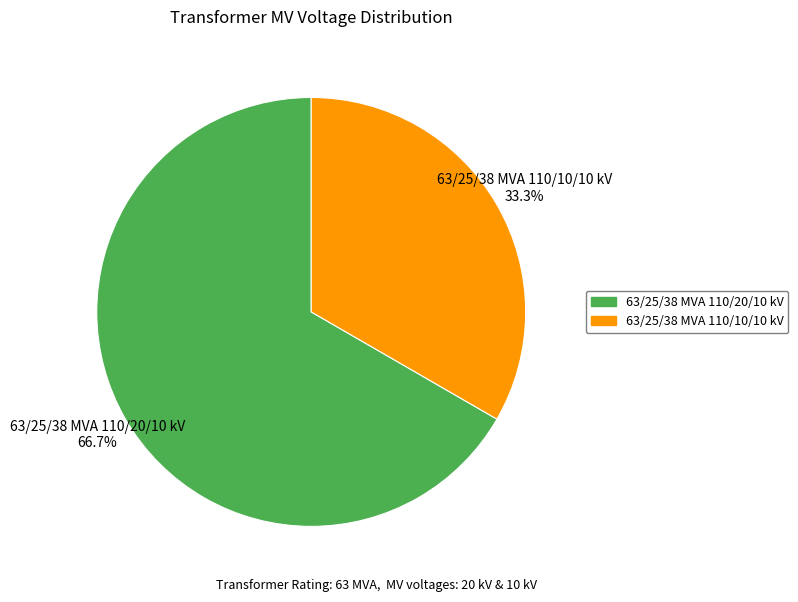

Does 63/25/38 MVA 110/10/10 kV account for over 50% of the chart?

No